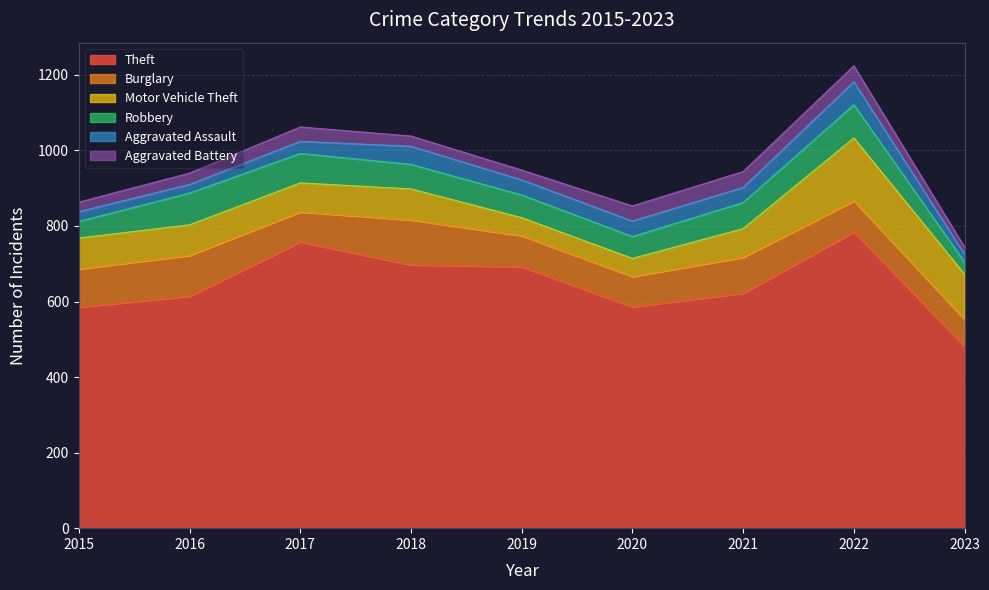

Does the chart display data point markers on the line(s)?

No